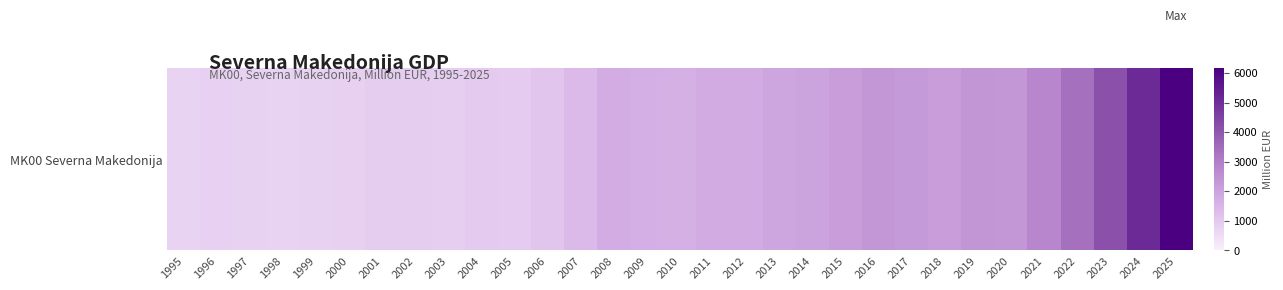

Which has a higher value, 2014 or 1999?

2014